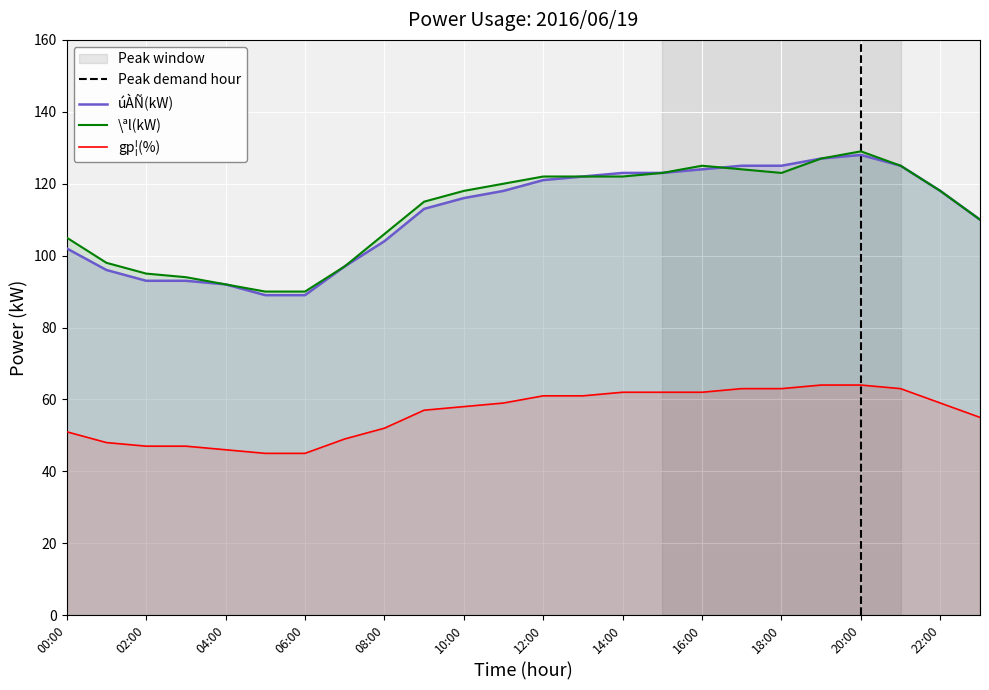

The gp¦(%) series shows 107 at 16:00. True or false?

False